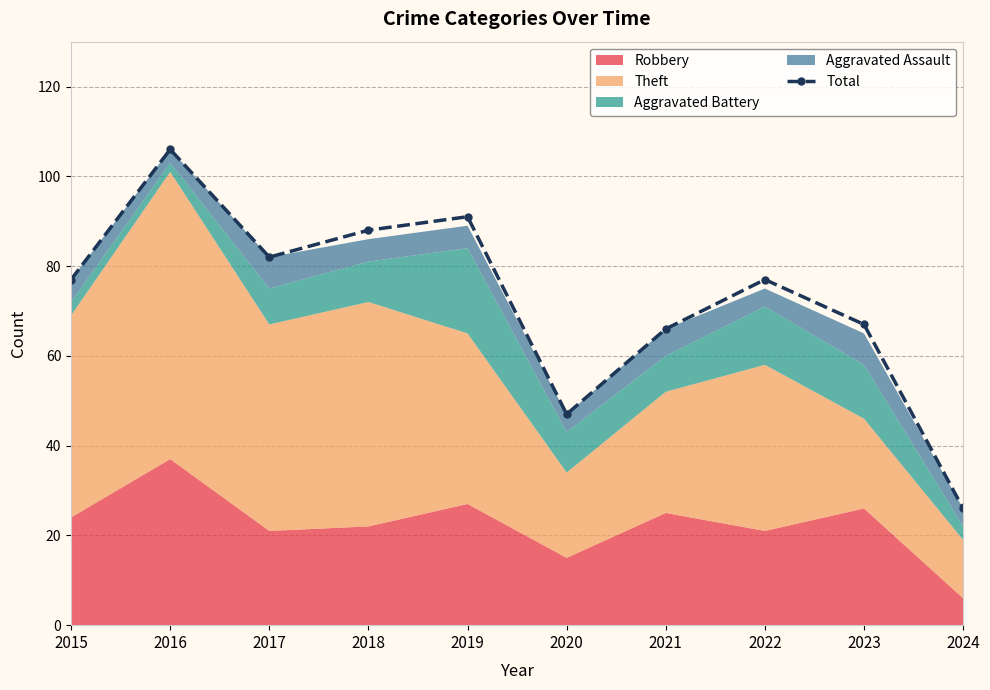

What is the value of the Total point at the 2nd from the left?

106